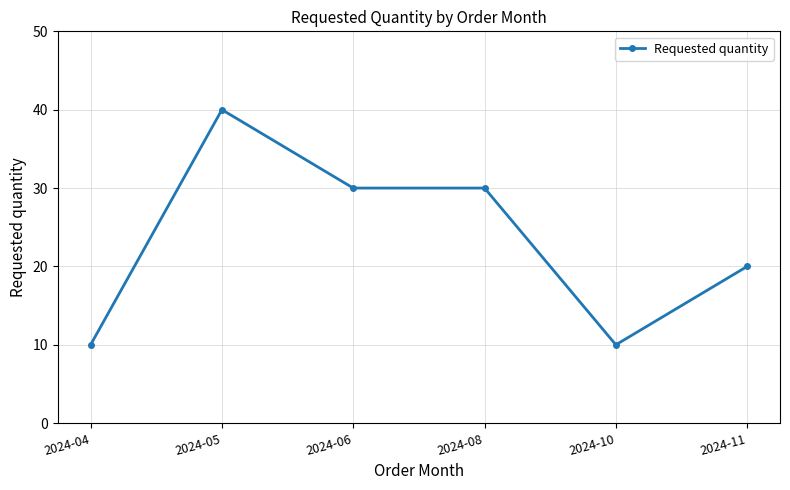

What is the difference between the values at 2024-05 and 2024-08?

10